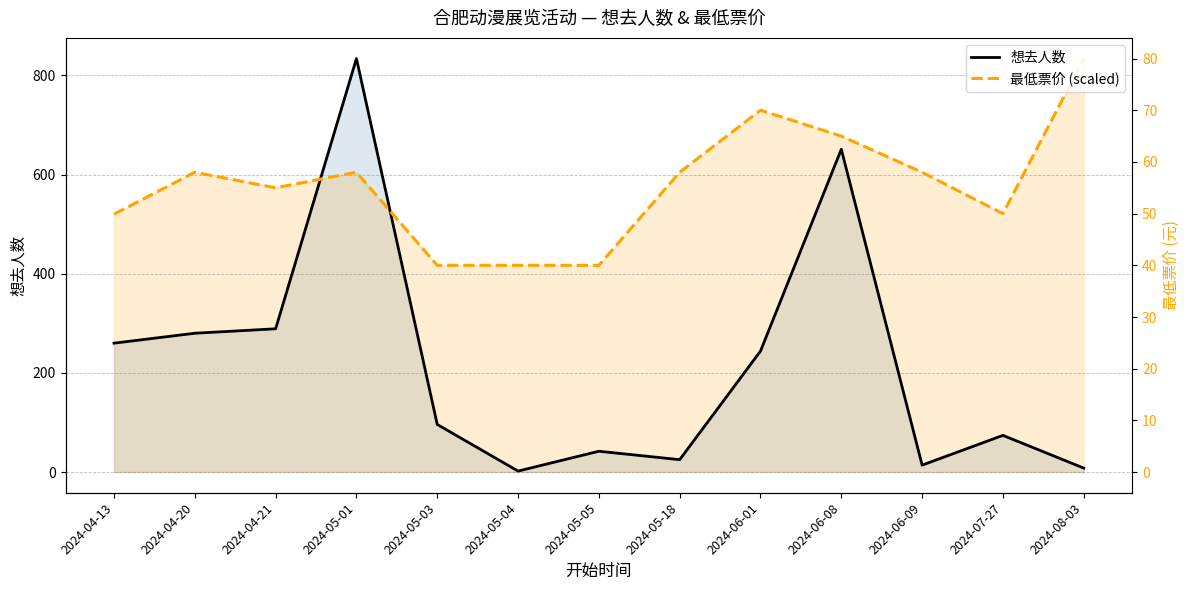

What is the label of the 2nd point from the right?

2024-07-27